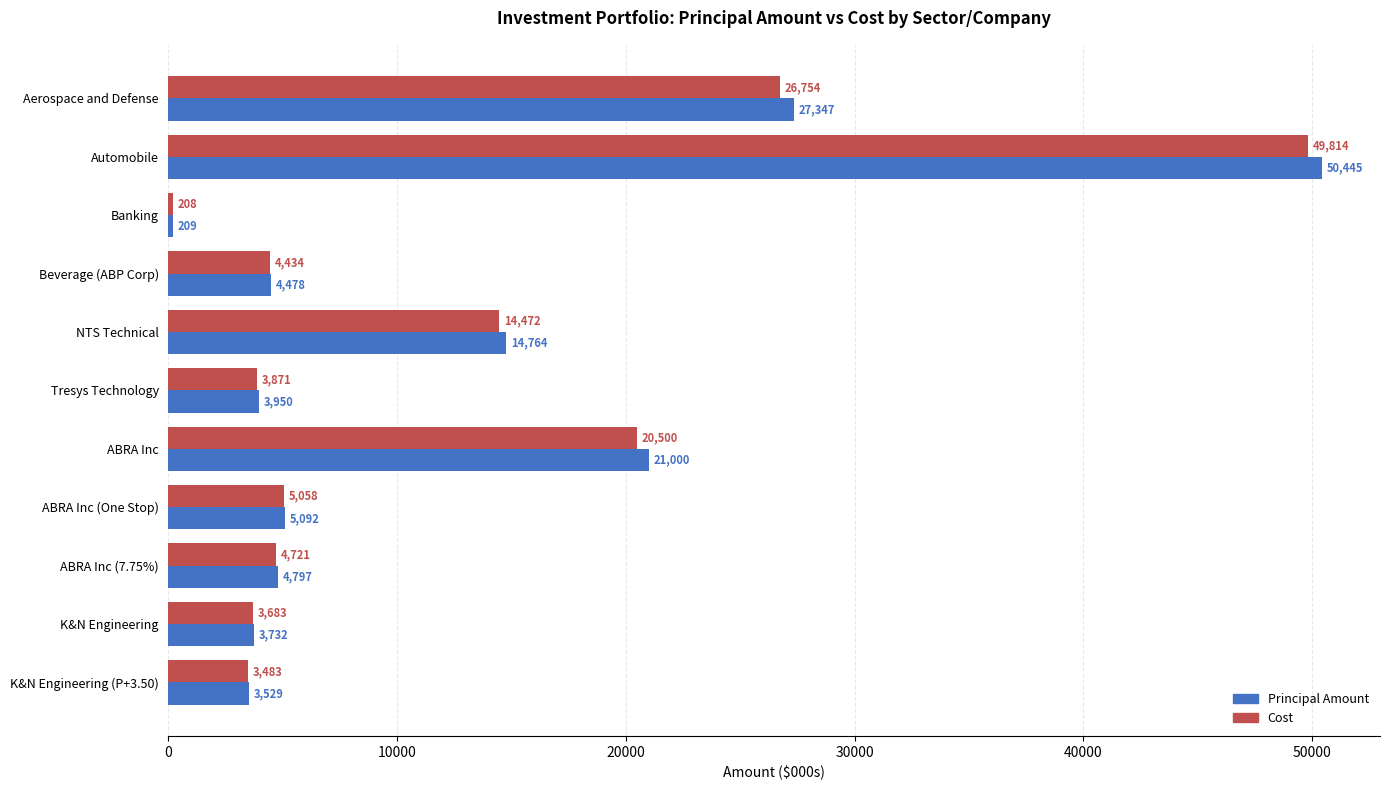

What is the difference between the Cost values at Tresys Technology and K&N Engineering?

188